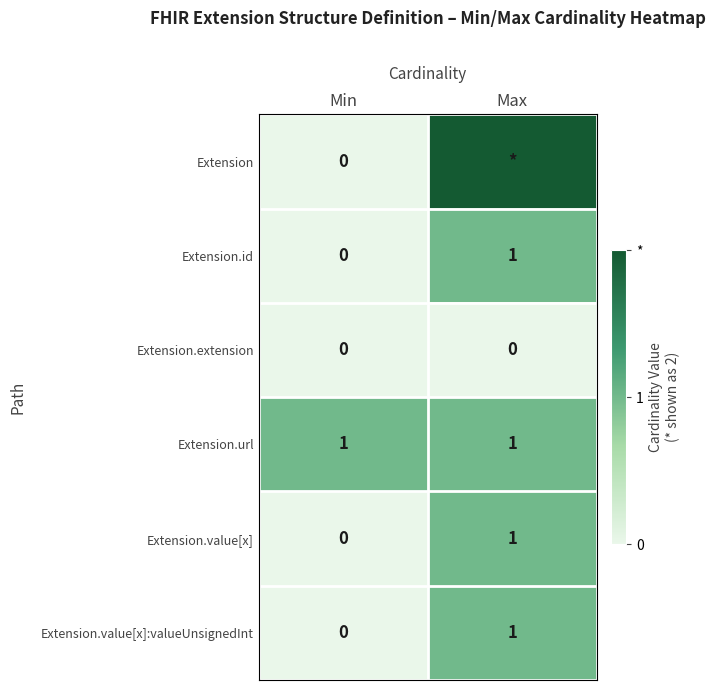

At which category is the sum across all series the highest?

Max